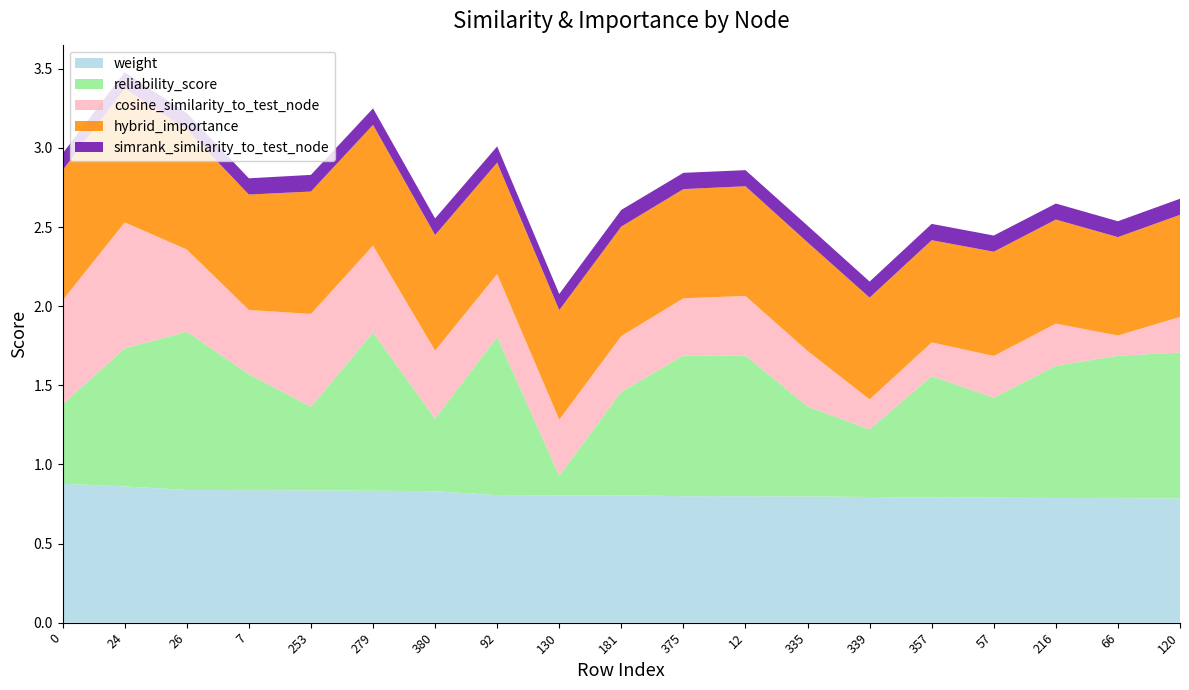

Reading left to right, list all the values displayed in this chart.

weight: 0.9	0.9	0.8	0.8	0.8	0.8	0.8	0.8	0.8	0.8	0.8	0.8	0.8	0.8	0.8	0.8	0.8	0.8	0.8
reliability_score: 0.5	0.9	1.0	0.7	0.5	1.0	0.5	1.0	0.1	0.7	0.9	0.9	0.6	0.4	0.8	0.6	0.8	0.9	0.9
cosine_similarity_to_test_node: 0.7	0.8	0.5	0.4	0.6	0.5	0.4	0.4	0.4	0.4	0.4	0.4	0.4	0.2	0.2	0.3	0.3	0.1	0.2
hybrid_importance: 0.8	0.8	0.8	0.7	0.8	0.8	0.7	0.7	0.7	0.7	0.7	0.7	0.7	0.6	0.6	0.7	0.7	0.6	0.6
simrank_similarity_to_test_node: 0.1	0.1	0.1	0.1	0.1	0.1	0.1	0.1	0.1	0.1	0.1	0.1	0.1	0.1	0.1	0.1	0.1	0.1	0.1